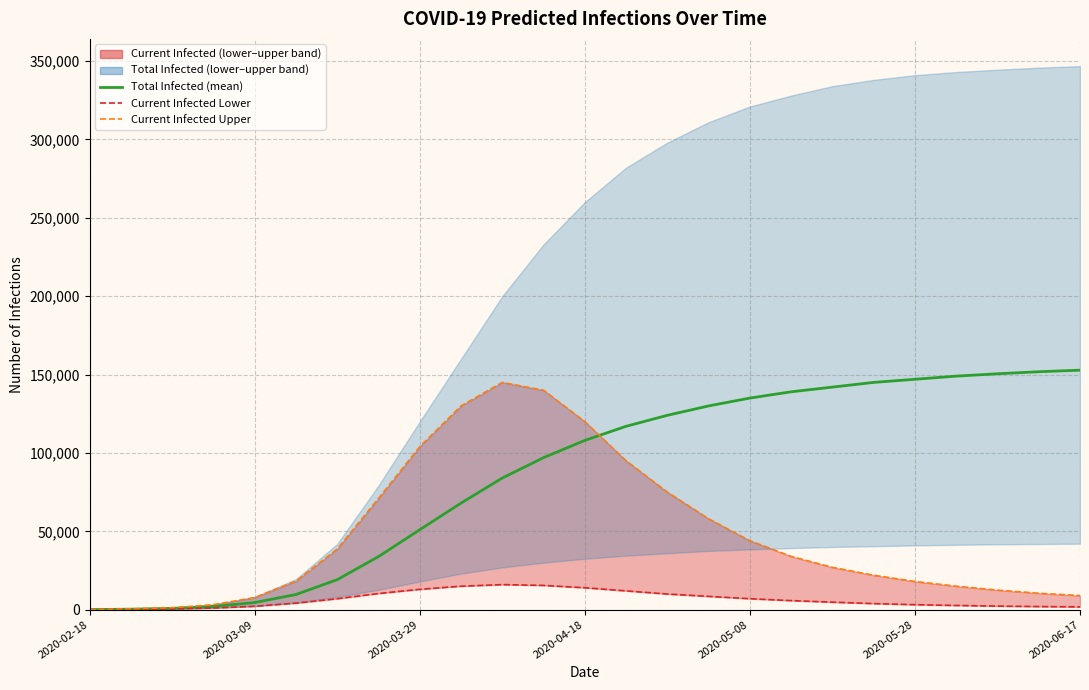

What position from the left is 2020-03-29?

9